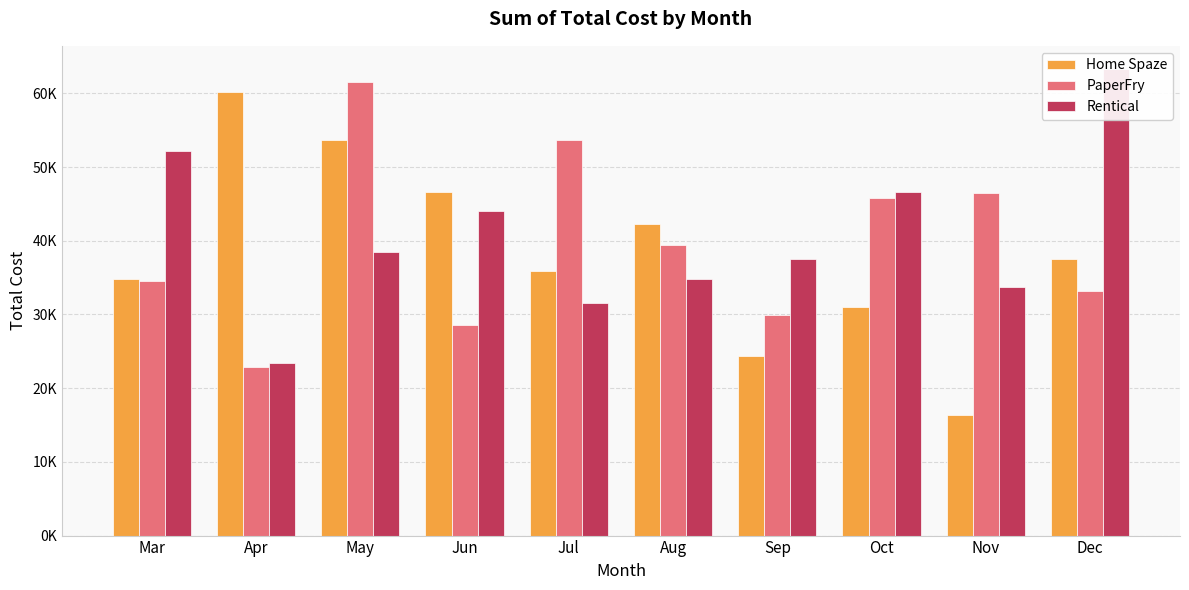

Reading left to right, list all the values displayed in this chart.

Home Spaze: 34803.7	60163.0	53692.9	46644.1	35903.3	42262.2	24314.9	31034.4	16308.2	37461.2
PaperFry: 34497.5	22911.3	61477.9	28509.4	53681.1	39391.9	29976.3	45741.8	46524.7	33174.0
Rentical: 52172.0	23422.8	38468.3	44080.5	31530.0	34765.4	37557.9	46574.8	33689.2	63274.4